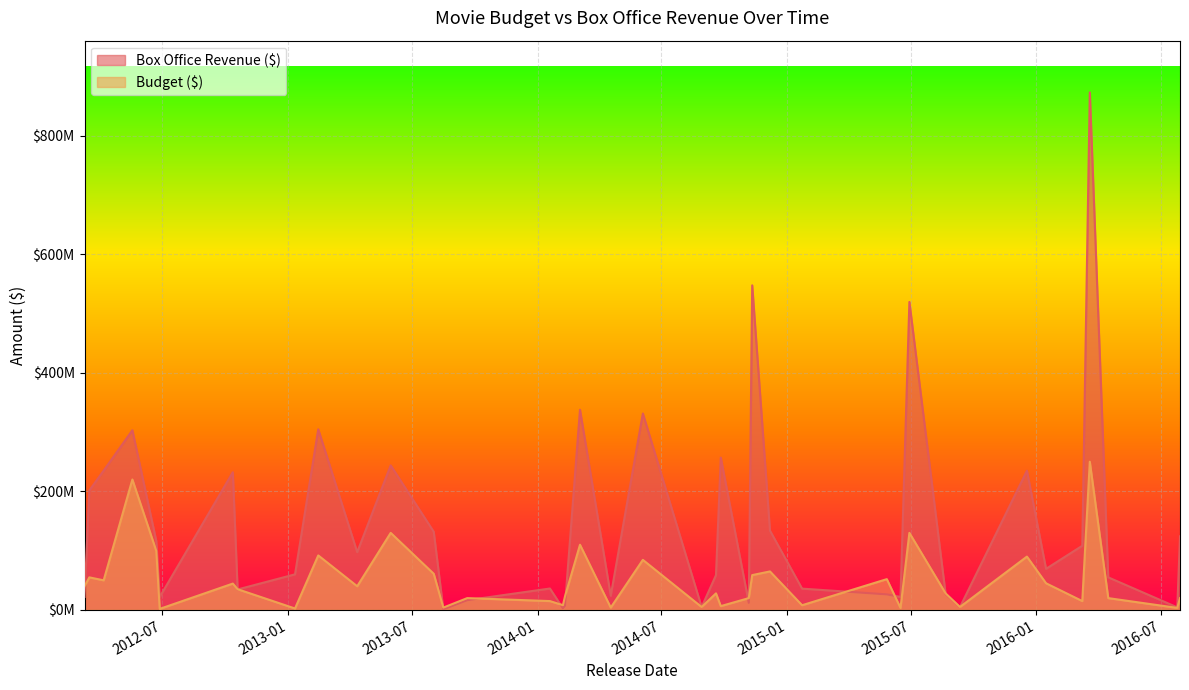

How many values in the Box Office Revenue ($) series exceed 69400000?

19